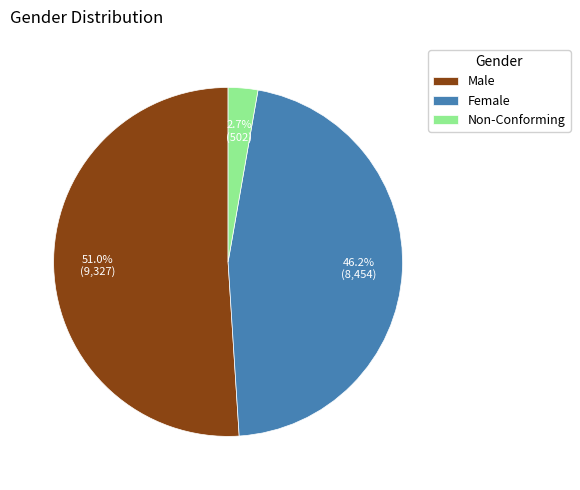

What percentage is the Female slice, to the nearest percent?

46%